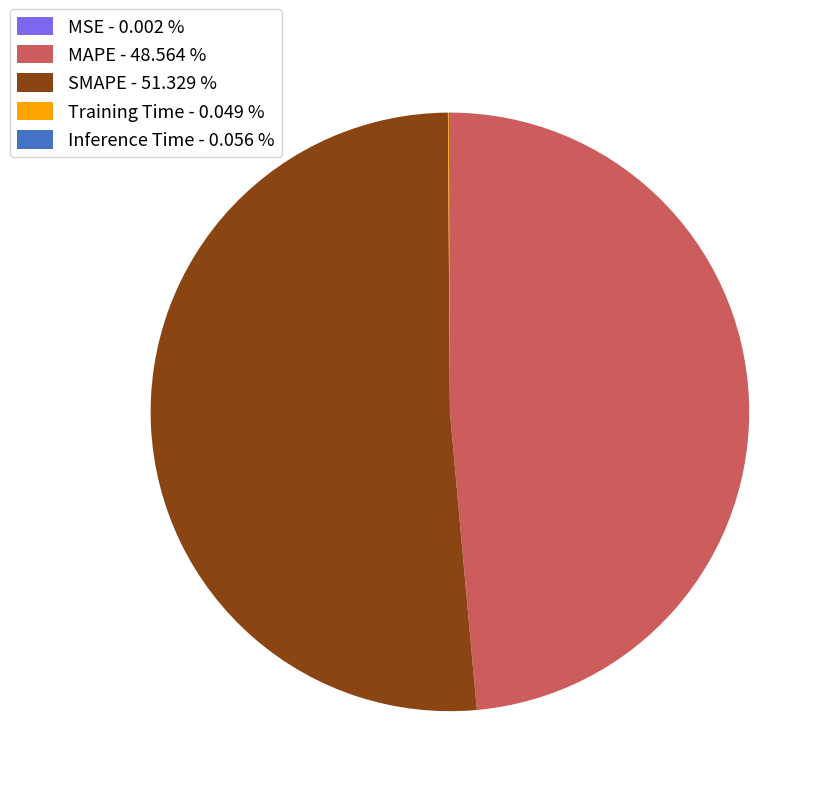

Is SMAPE - 51.329 % the majority of the pie?

Yes